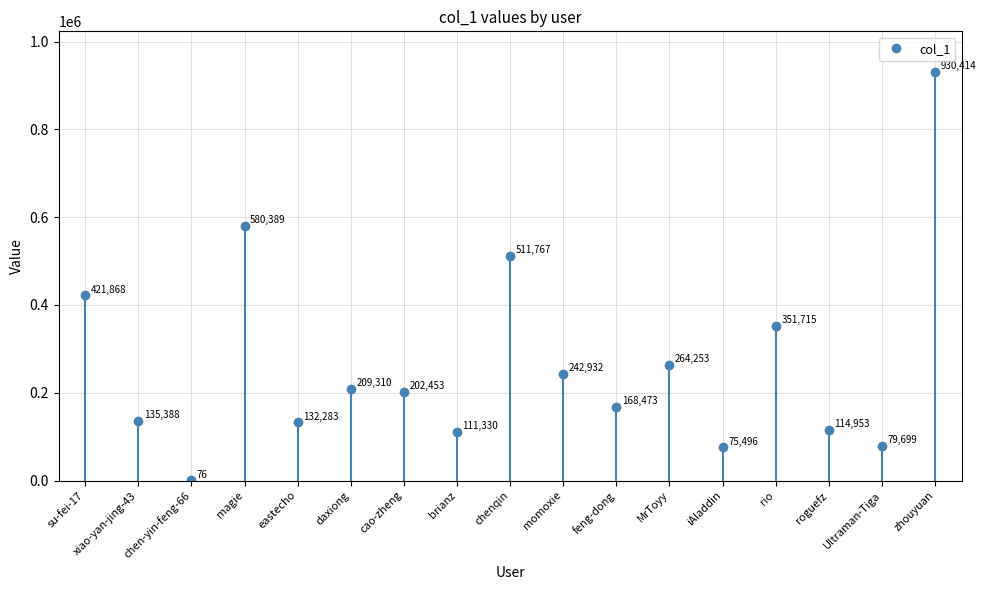

Reading left to right, what are all the values shown in this chart?

su-fei-17=421868	xiao-yan-jing-43=135388	chen-yin-feng-66=76	magie=580389	eastecho=132283	daxiong=209310	cao-zheng=202453	brianz=111330	chenqin=511767	momoxie=242932	feng-dong=168473	MrToyy=264253	iAladdin=75496	rio=351715	roguefz=114953	Ultraman-Tiga=79699	zhouyuan=930414